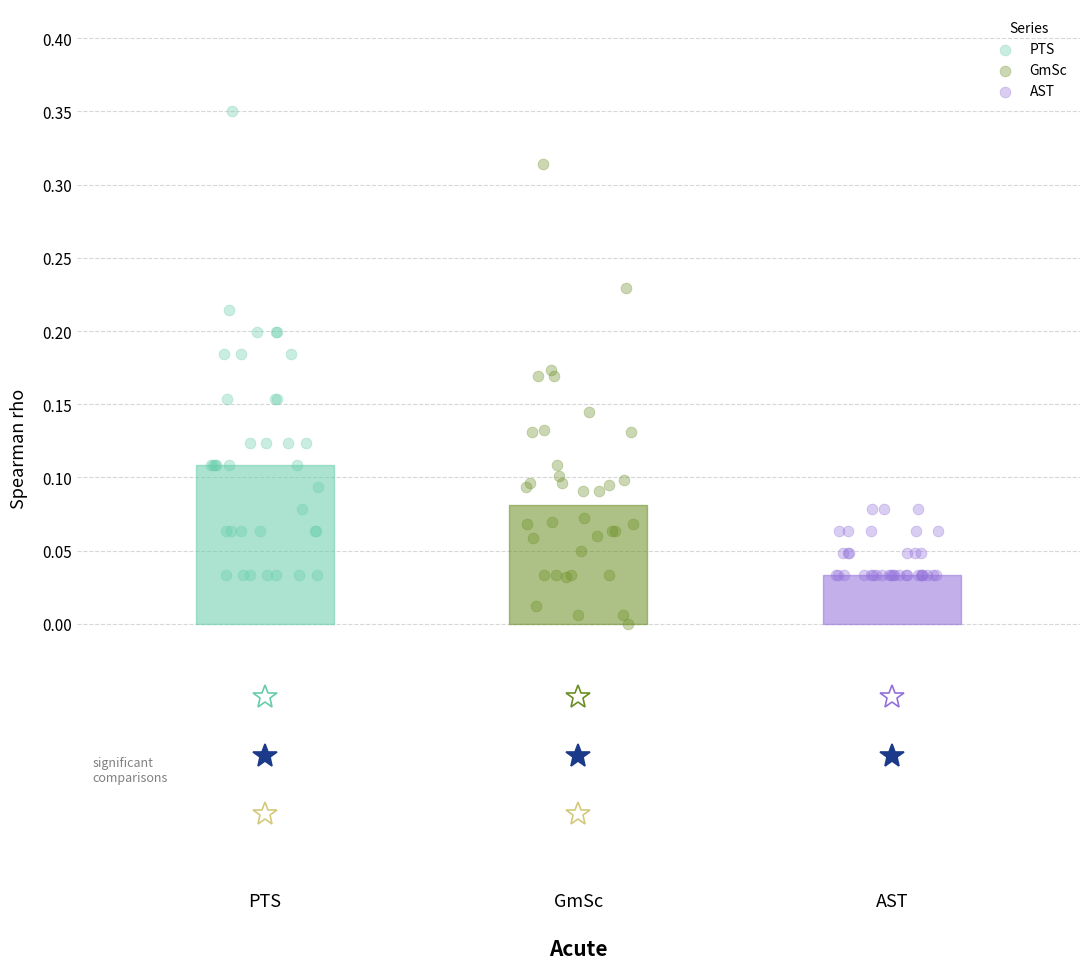

Which series contains the lowest Y value?

GmSc